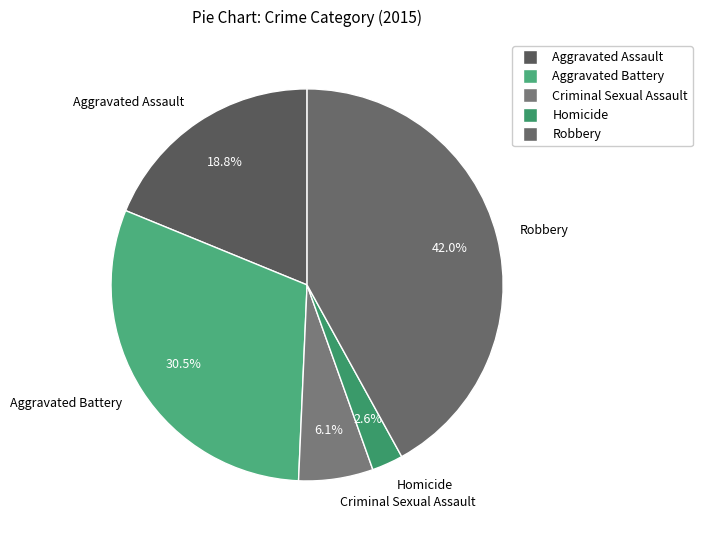

The Aggravated Assault slice represents 19% of the pie. True or false?

True